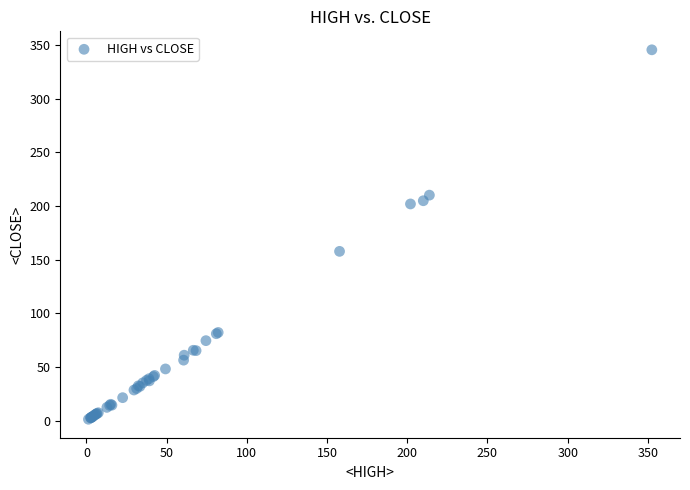

What Y value in the scatter plot is closest to 173?

157.8